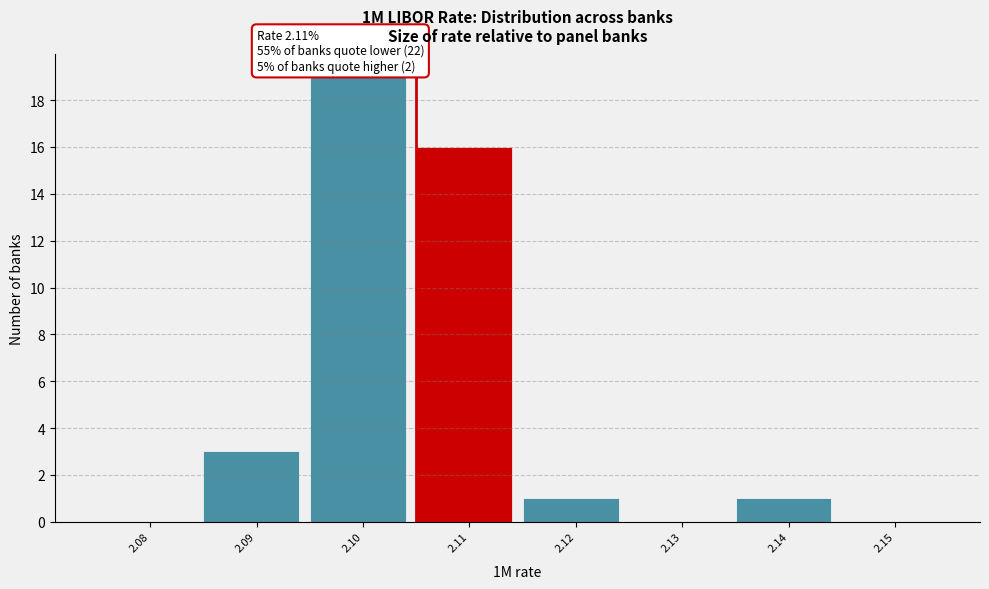

Reading right to left, what are all the values shown in this chart?

2.15=0	2.14=1	2.13=0	2.12=1	2.11=16	2.10=19	2.09=3	2.08=0